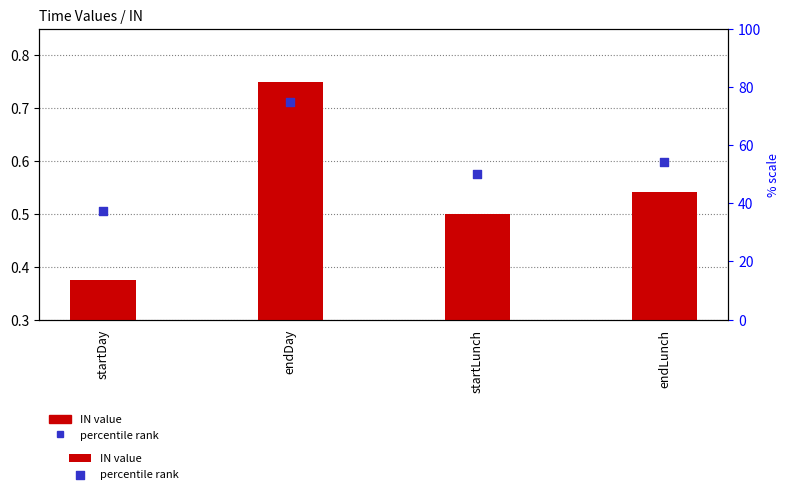

Which series contains the highest Y value?

percentile rank